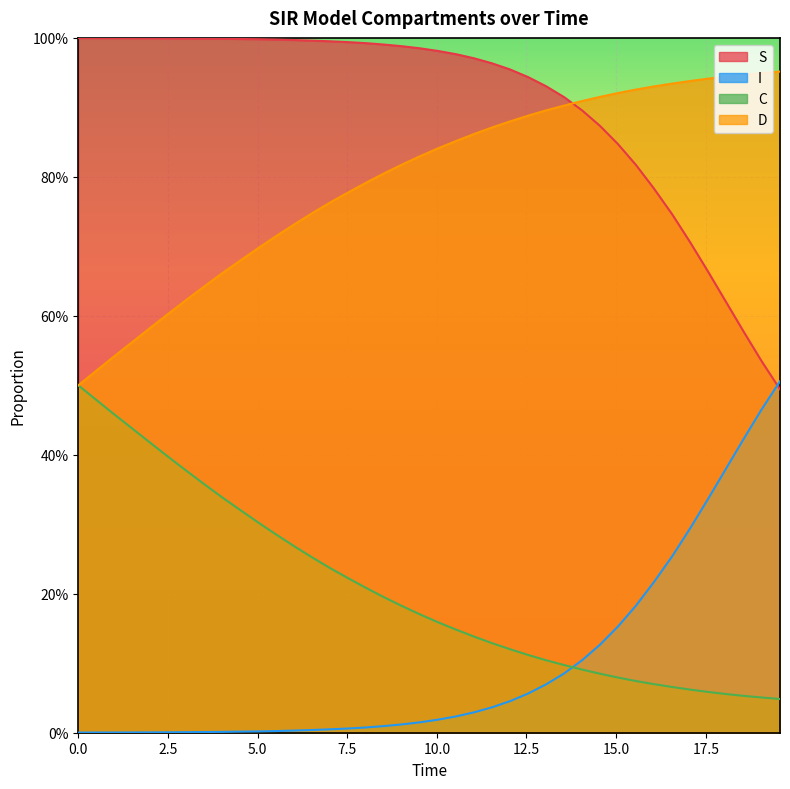

True or false: D and I intersect in this chart.

False